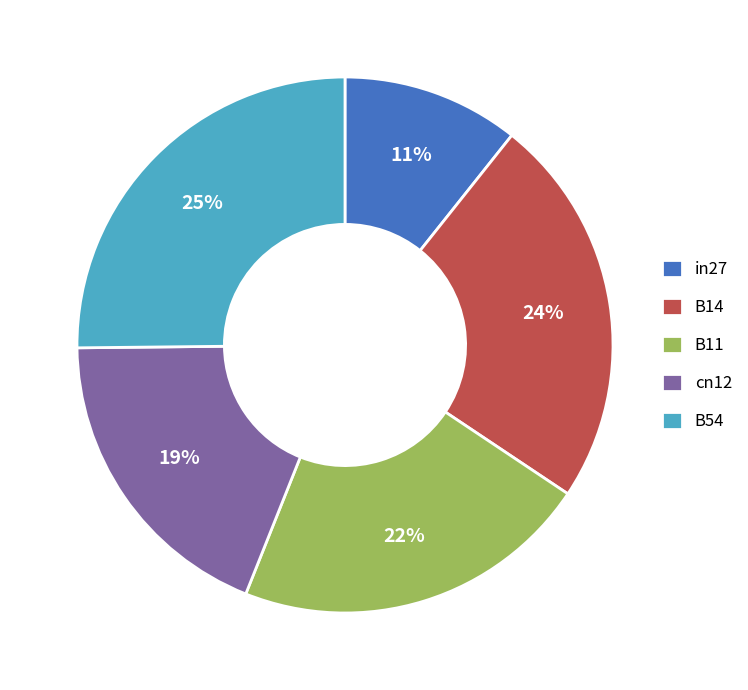

To the nearest percent, what is the average slice percentage?

20%